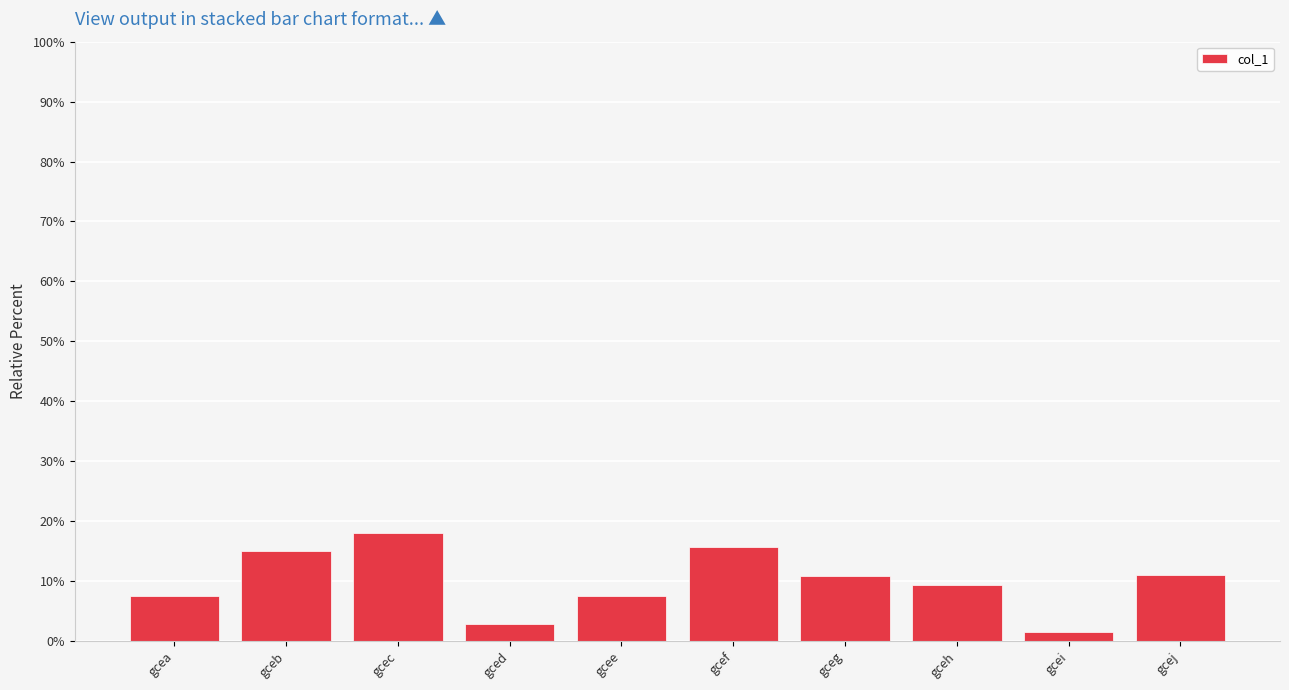

What is the value of the 1st bar from the left?

7.6